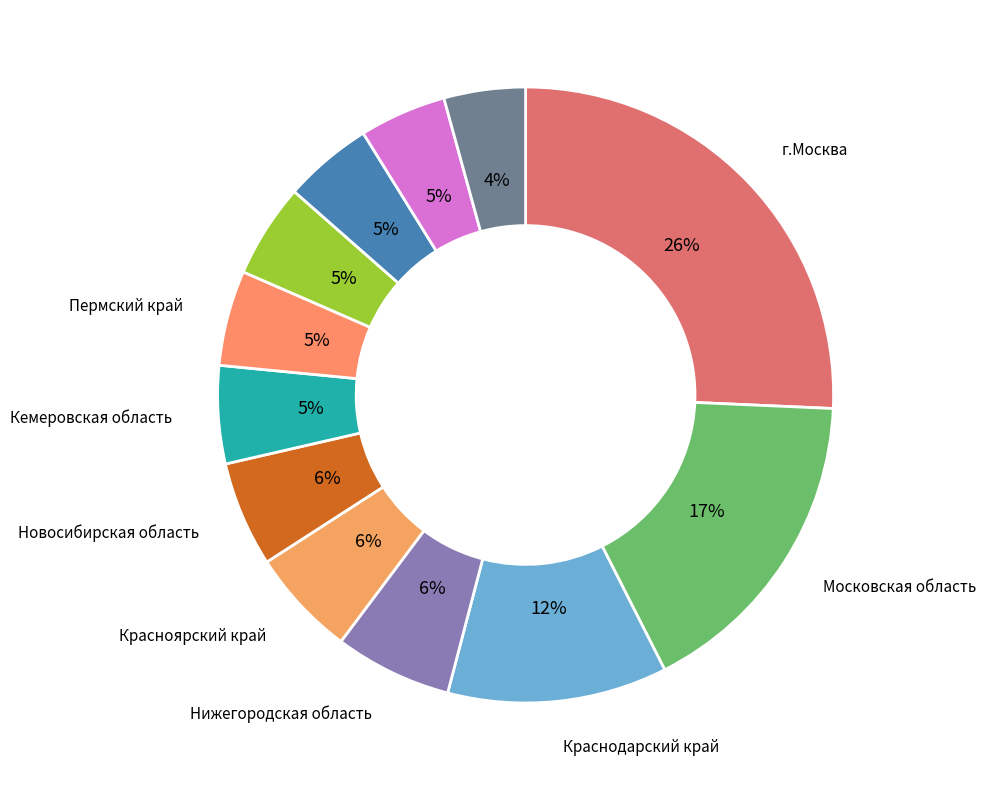

Count the number of slices in the pie.

12